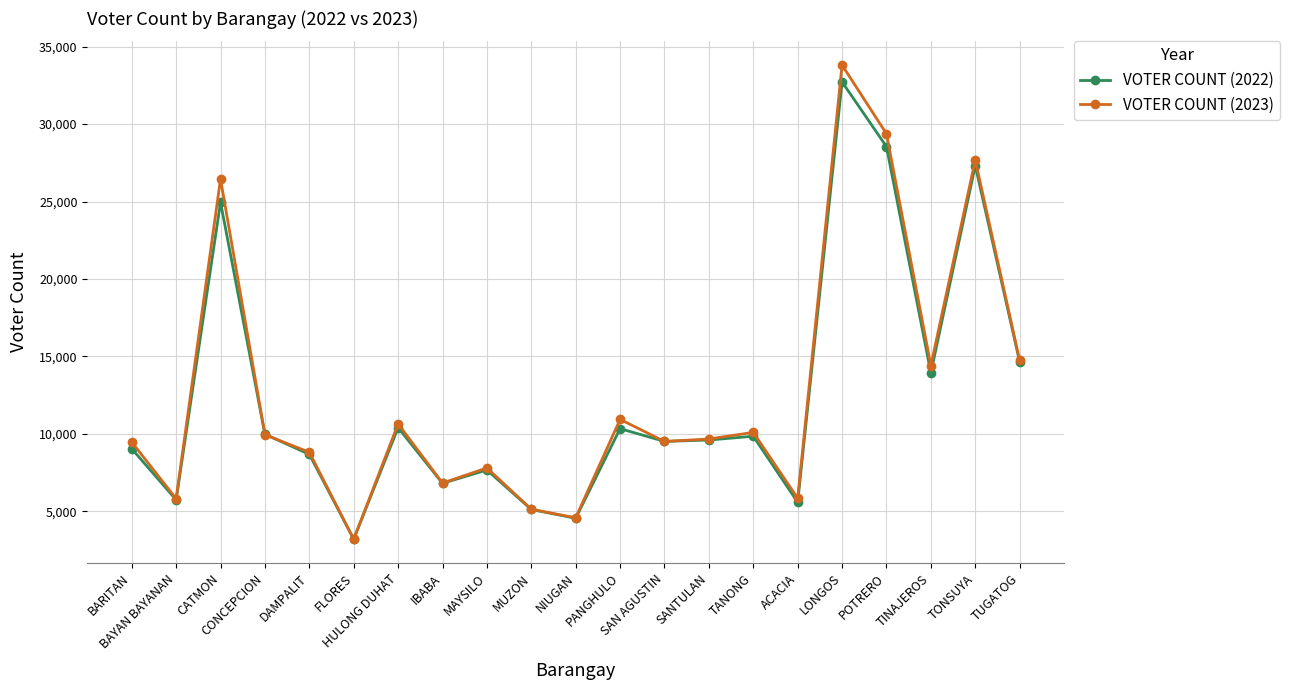

Which series has the widest spread of values?

VOTER COUNT (2023)